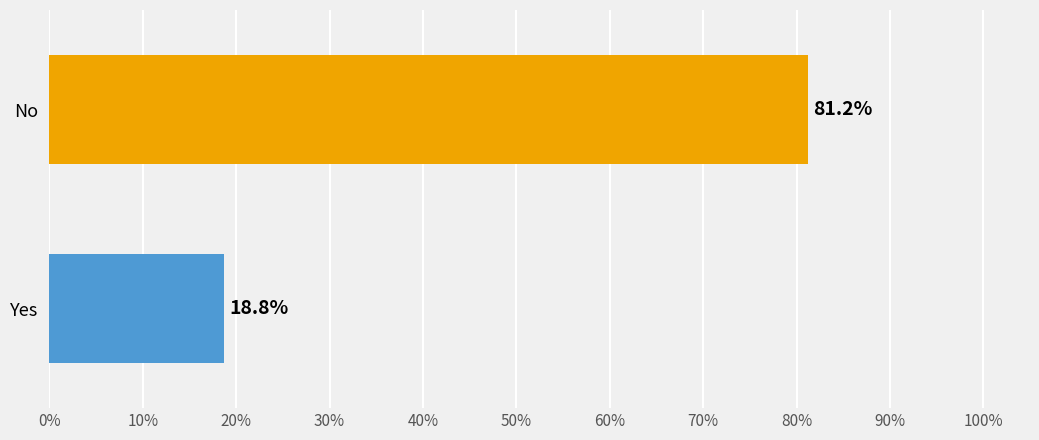

Are the bars horizontal?

Yes